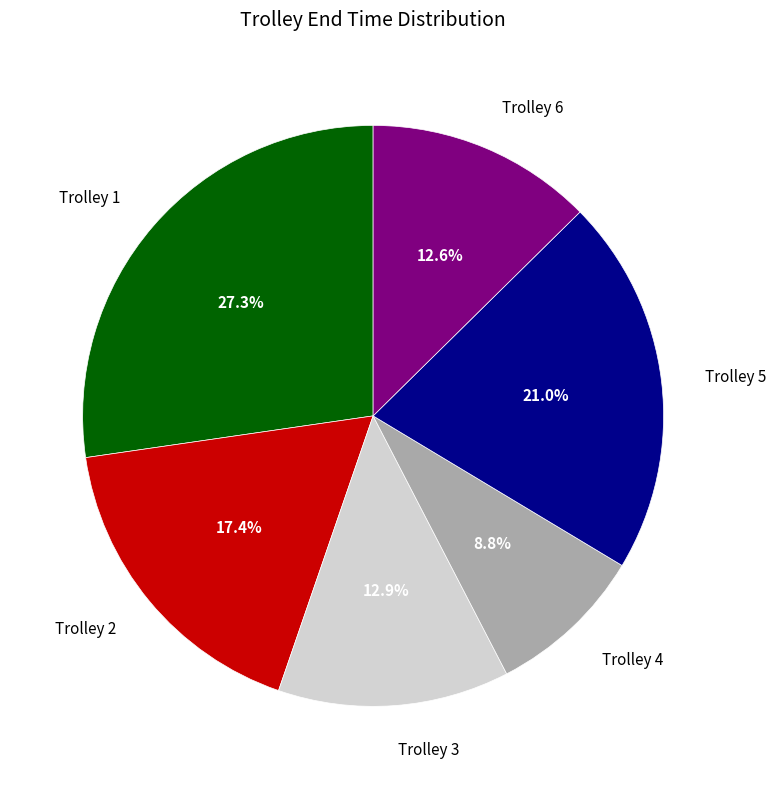

How much of the chart is everything except Trolley 5?

79.0%